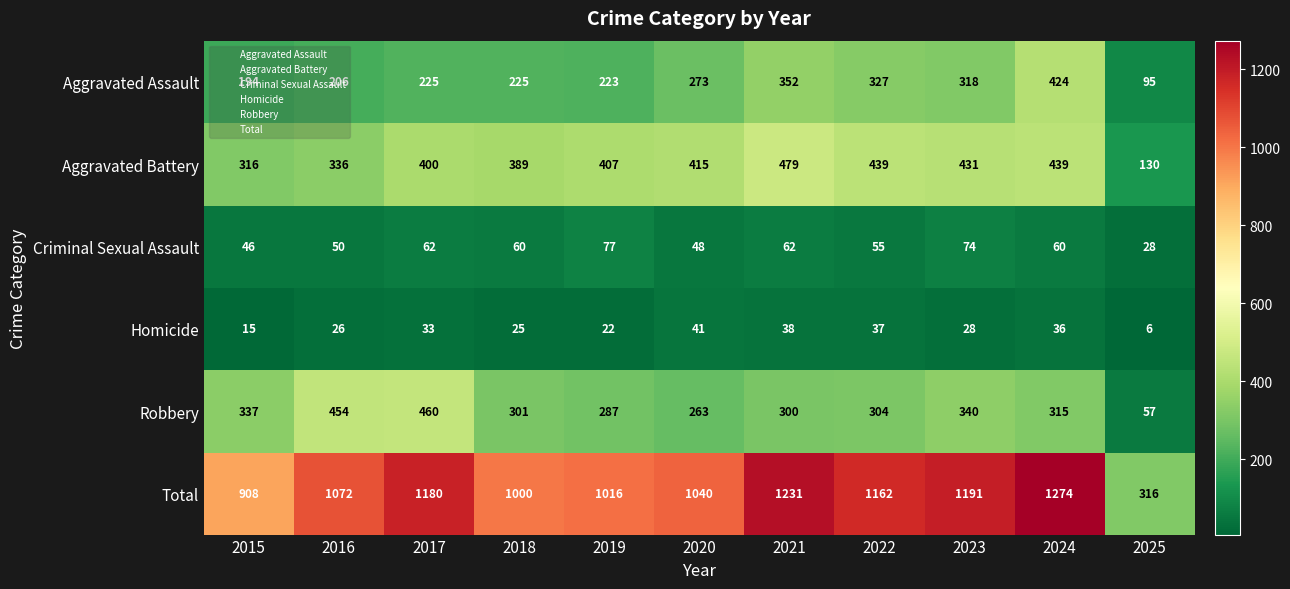

Which series changed the most between 2019 and 2025?

Total